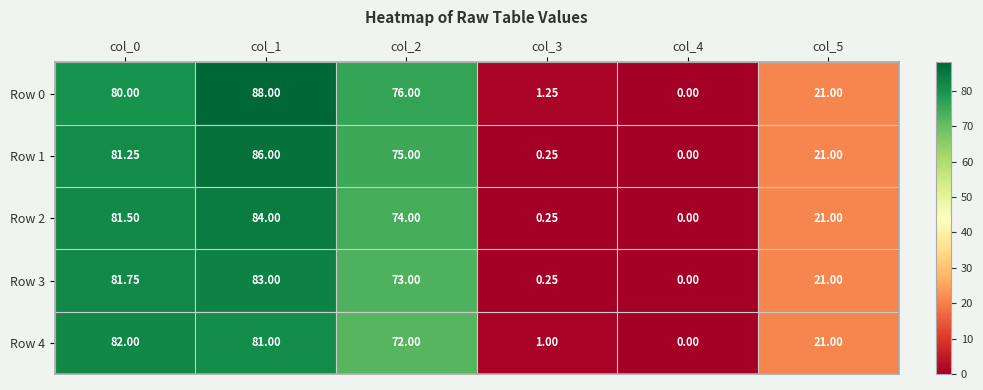

Which label corresponds to the largest value in the chart?

col_1